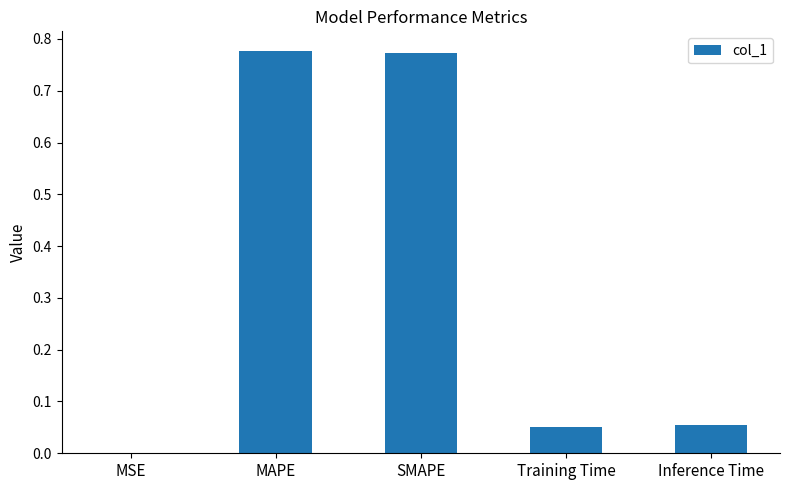

What is the change in value from SMAPE to Training Time?

-0.7